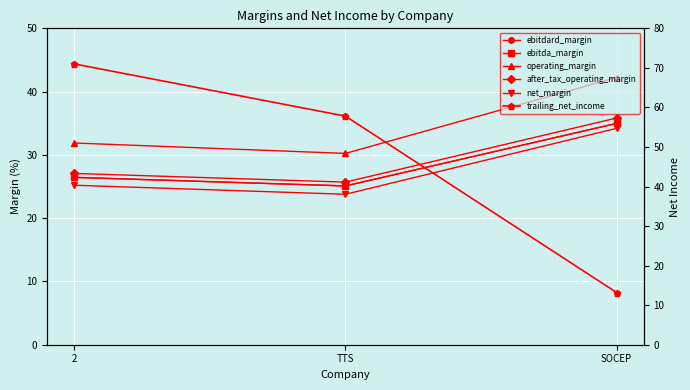

What is the sum of the trailing_net_income values at 2 and TTS?

128.8